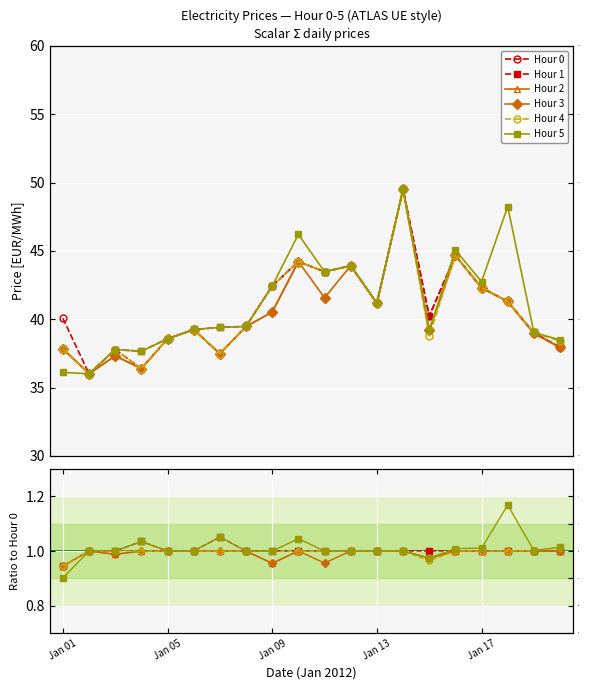

The Hour 2 series shows 1.7 at 19. True or false?

False